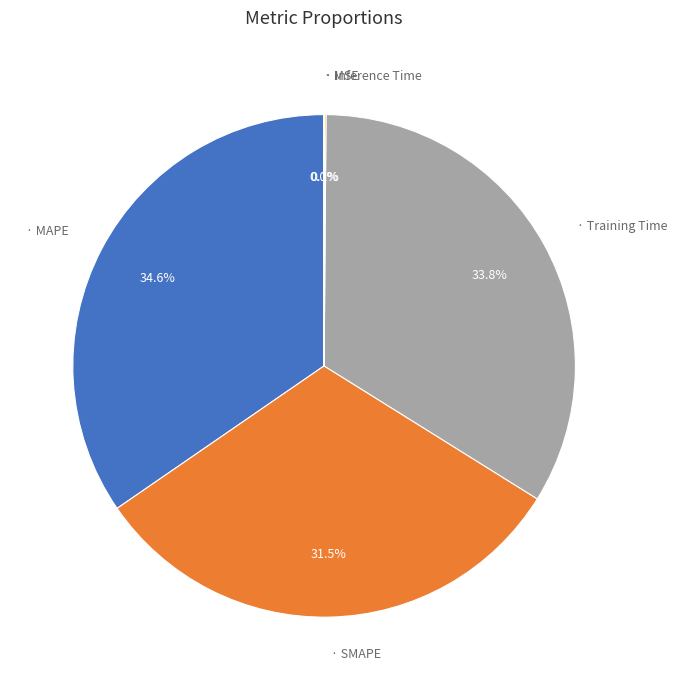

Is there any slice that represents more than half of the pie?

No